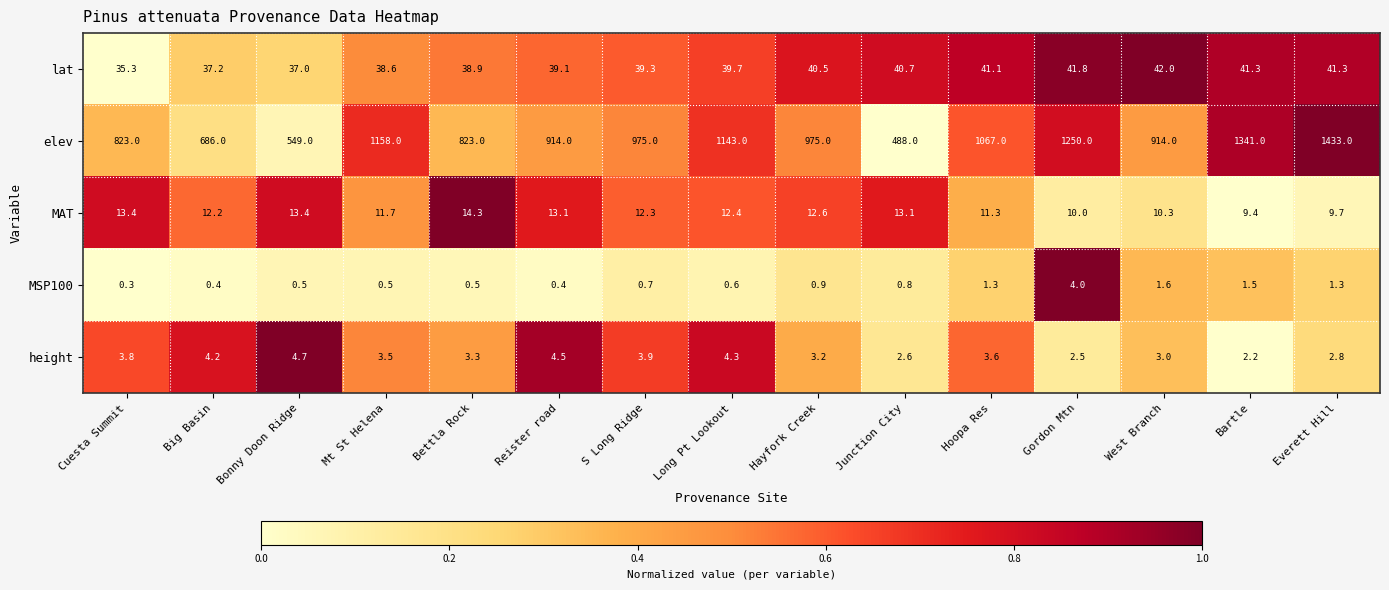

At how many categories does at least one series exceed 136?

15